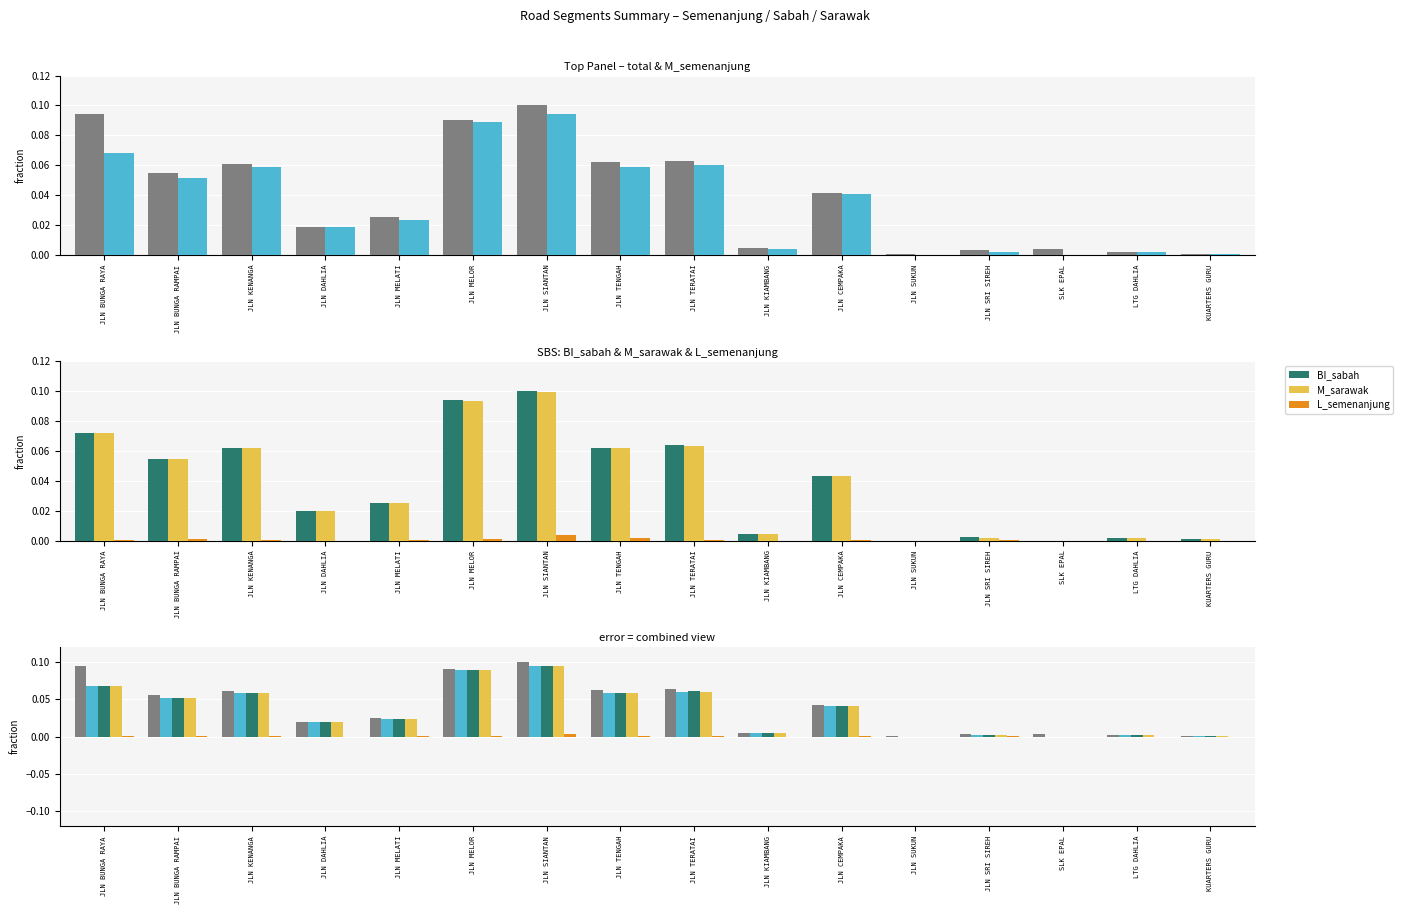

The M_sarawak series shows 0.0 at SLK EPAL. True or false?

True